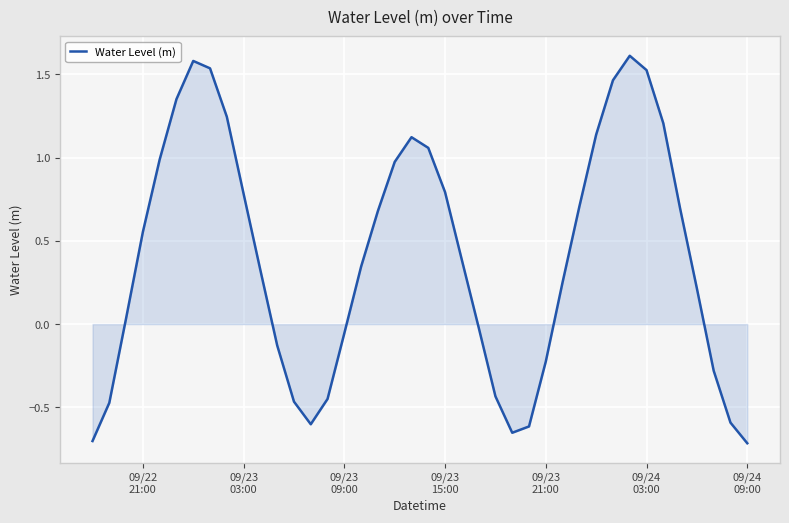

What is the difference between the maximum and minimum values?

2.3